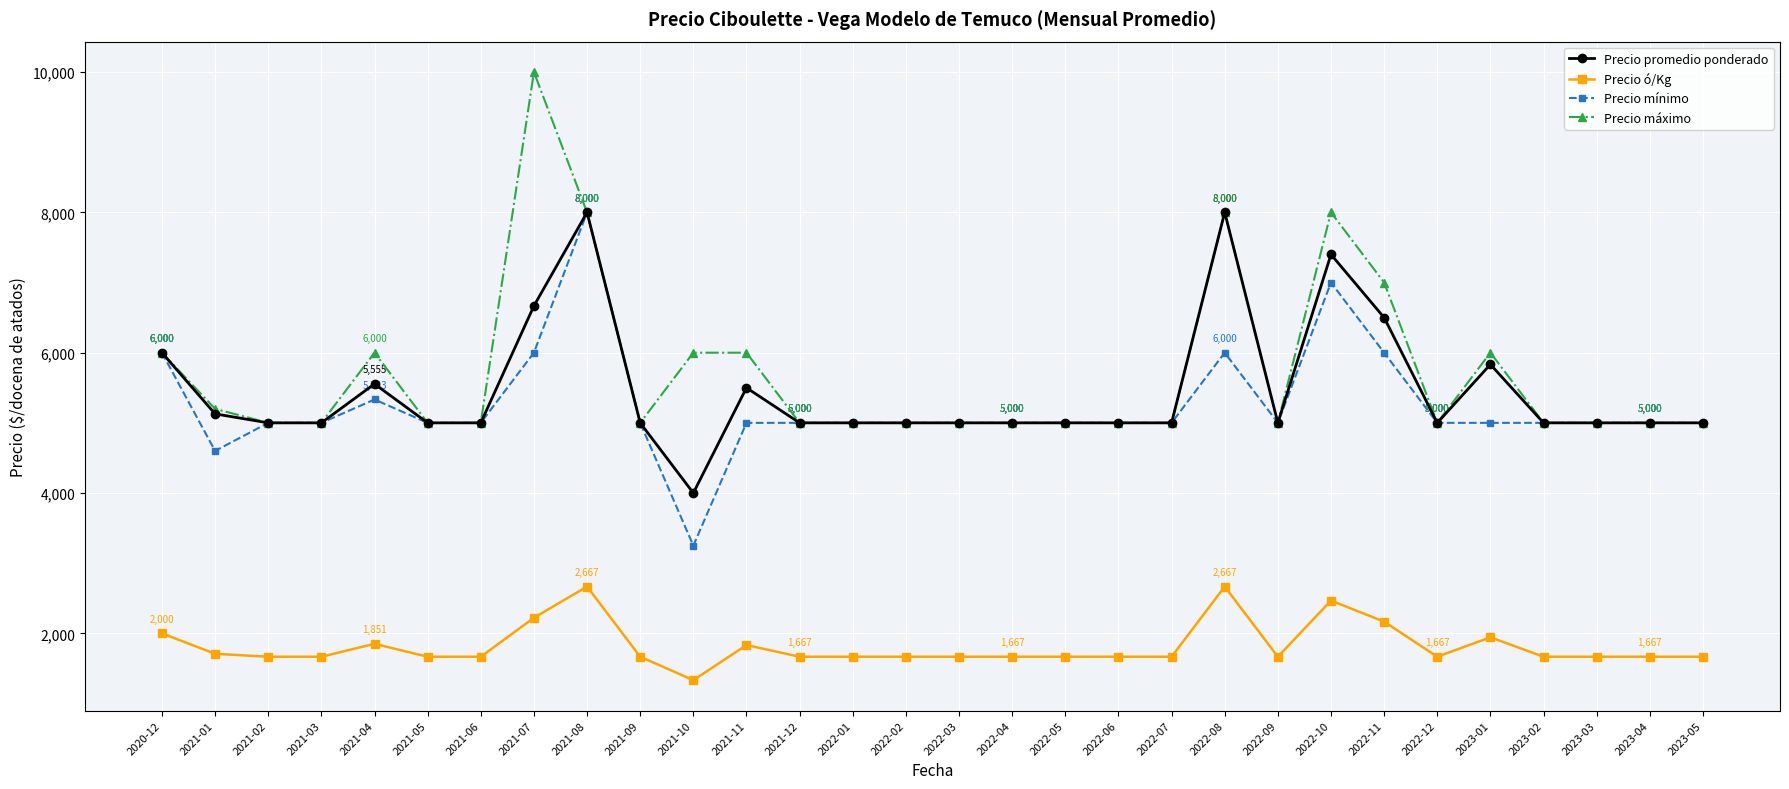

True or false: Precio máximo has more than 1 interior local peaks.

True